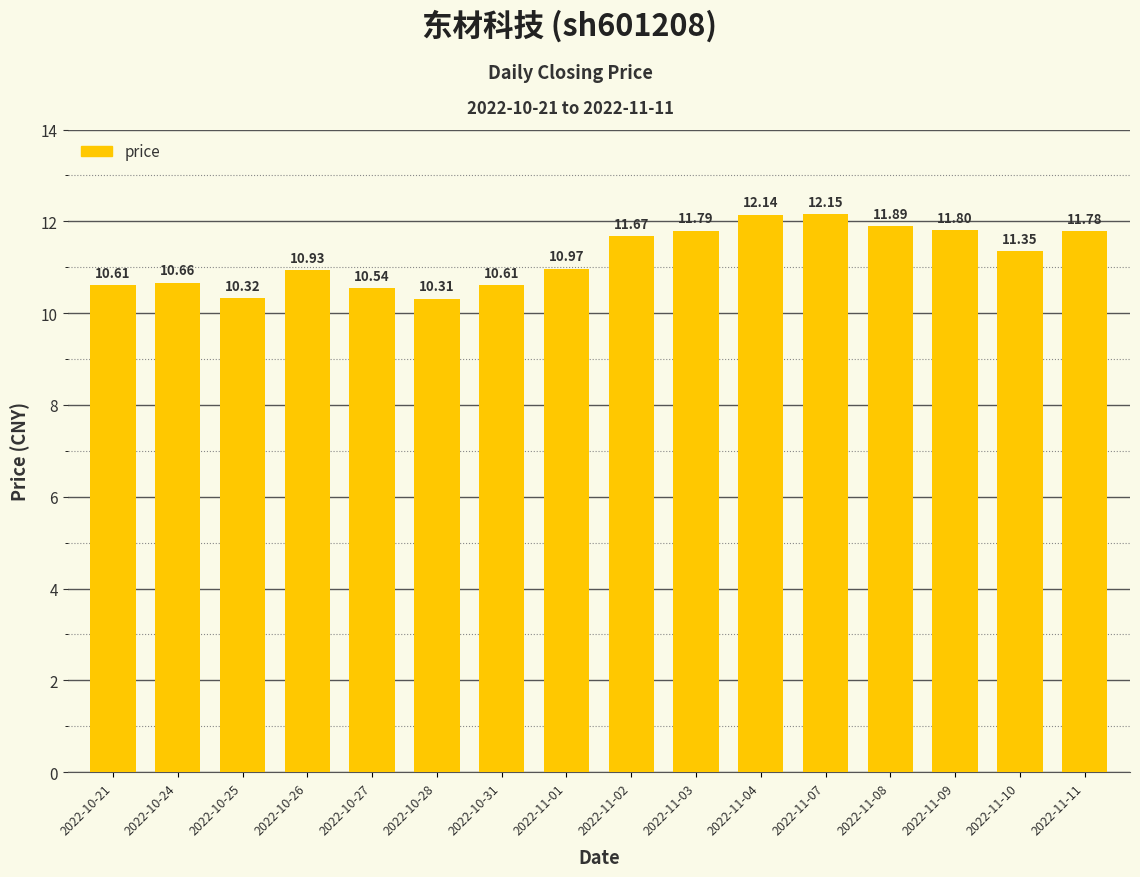

Which label corresponds to the largest value in the chart?

2022-11-07